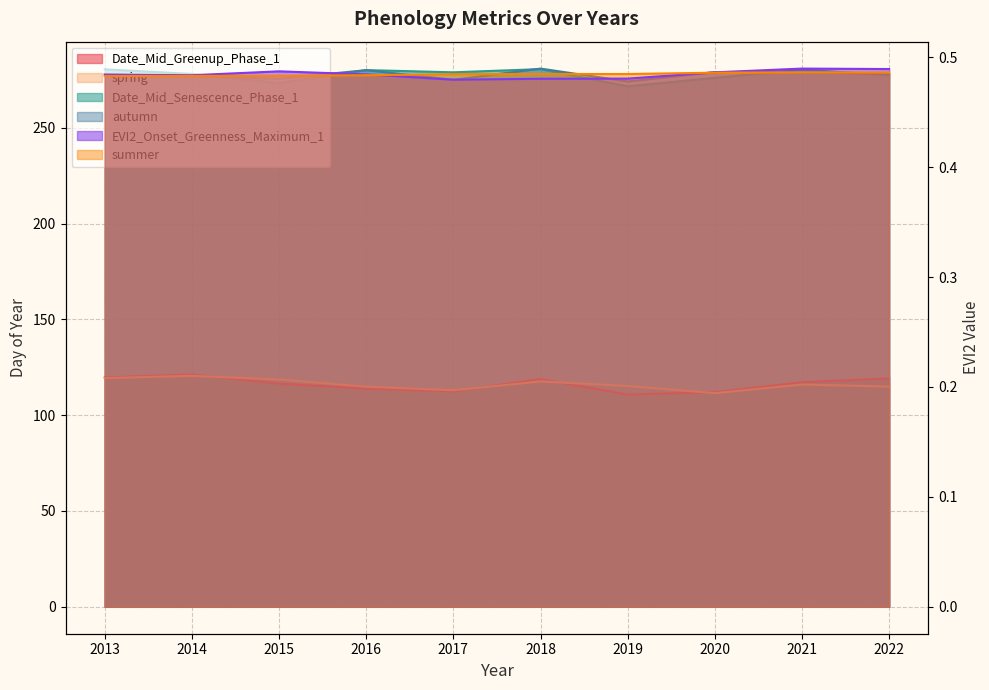

What is the average value of the Date_Mid_Senescence_Phase_1 series?

277.7